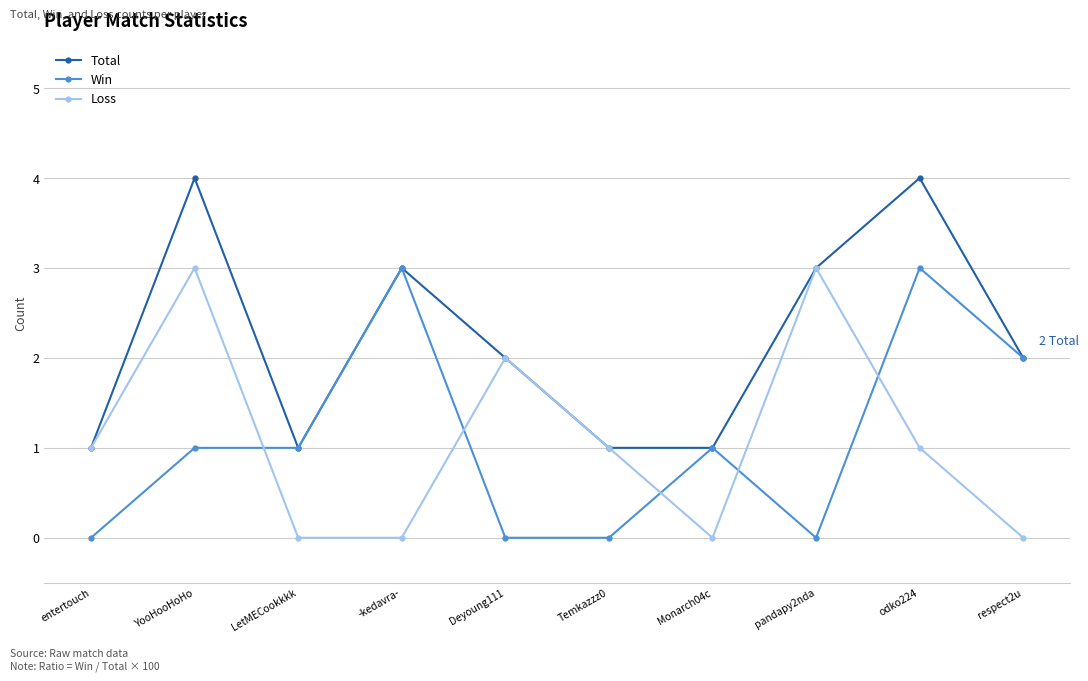

Does the chart have visible grid lines?

Yes